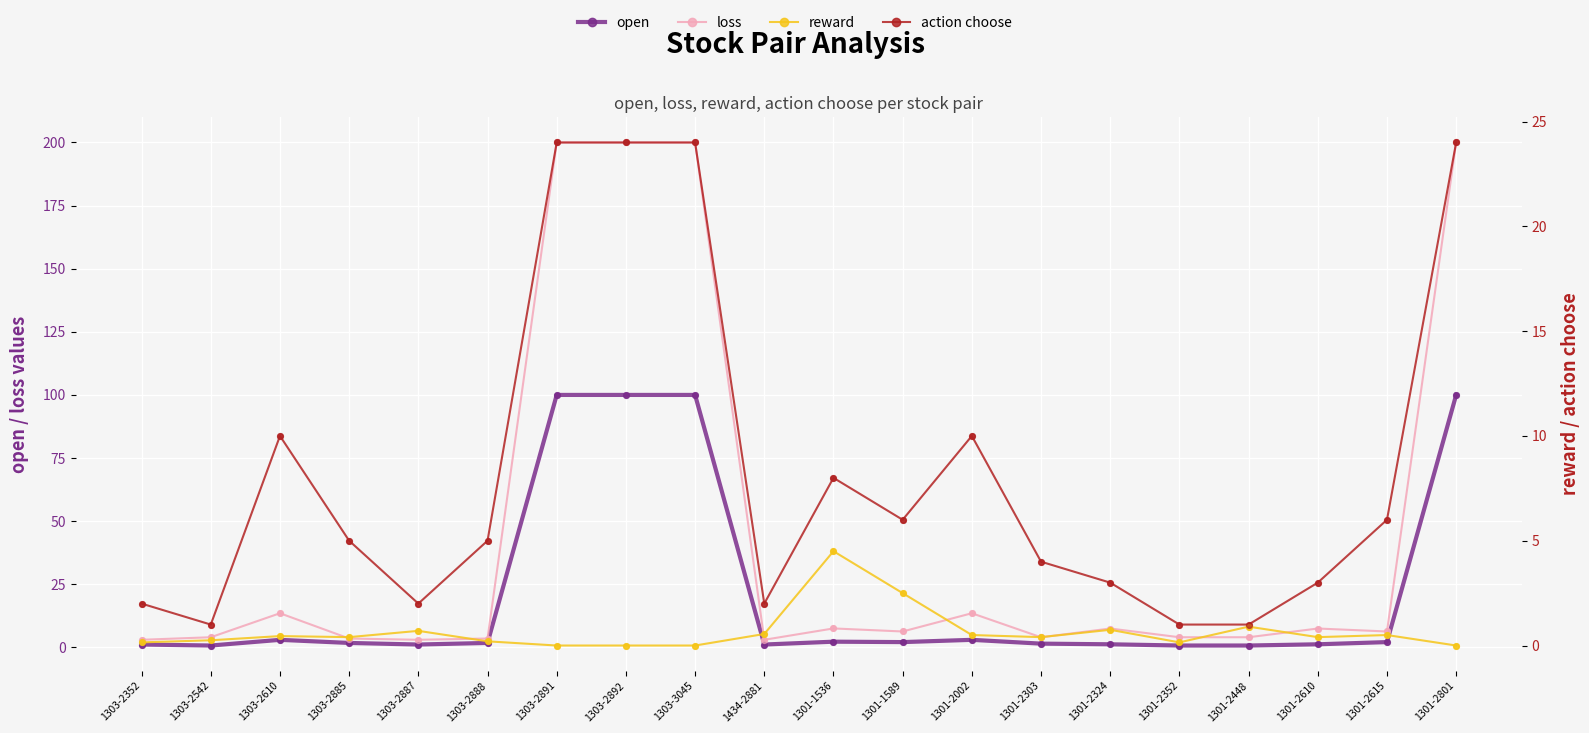

Which series contains the lowest Y value?

reward